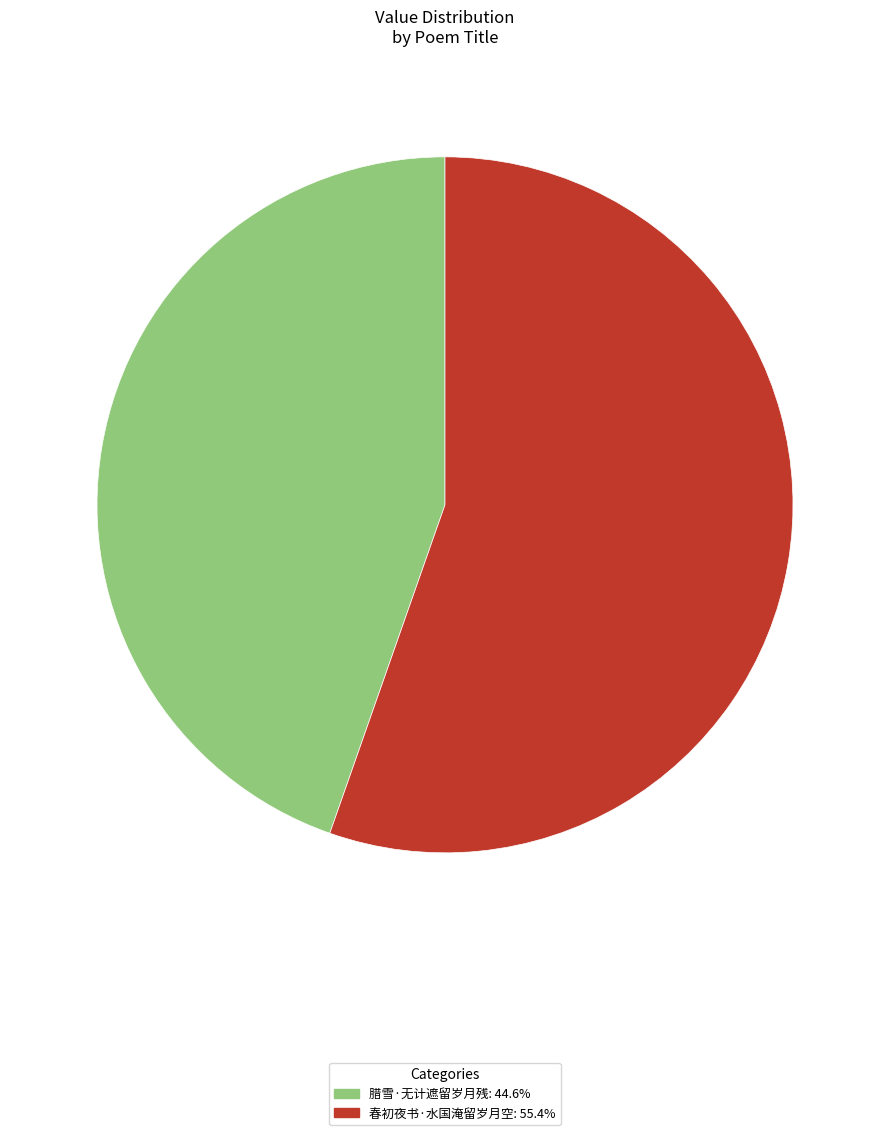

Is it true that 腊雪·无计遮留岁月残 is 39% of the pie?

False